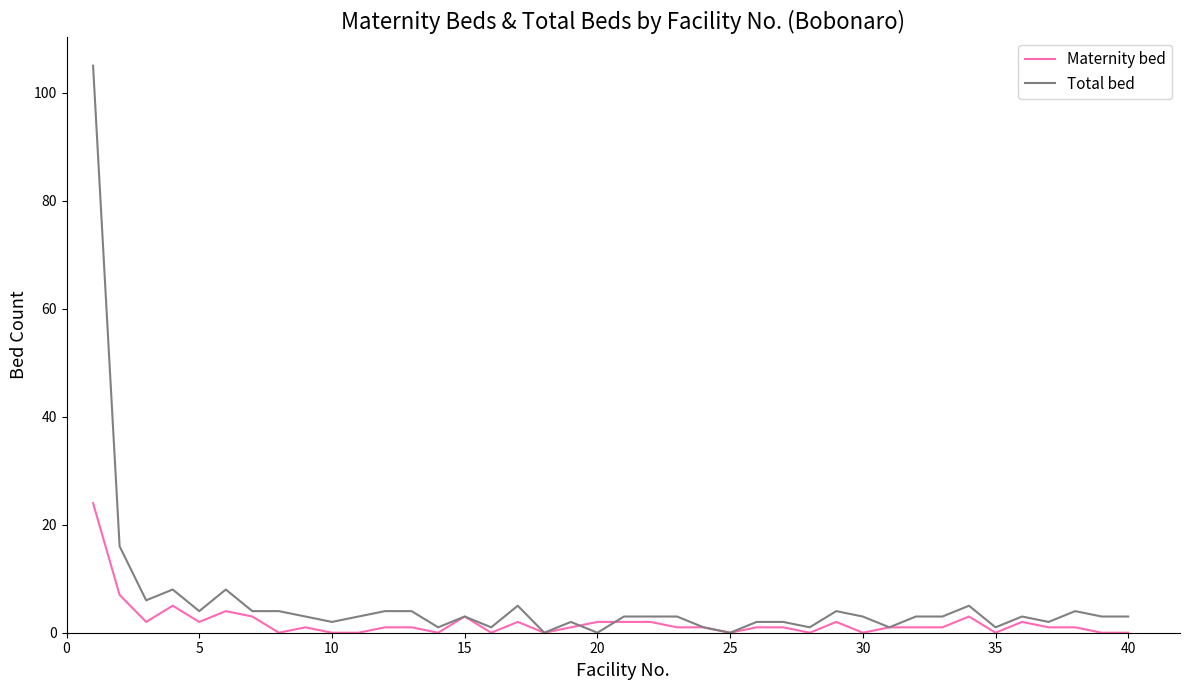

What is the greatest value displayed?

105